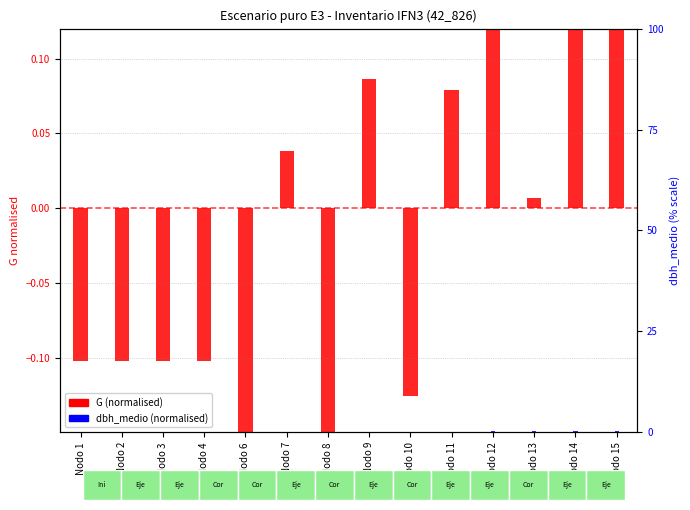

Are the bars grouped side by side (vs. stacked)?

Yes